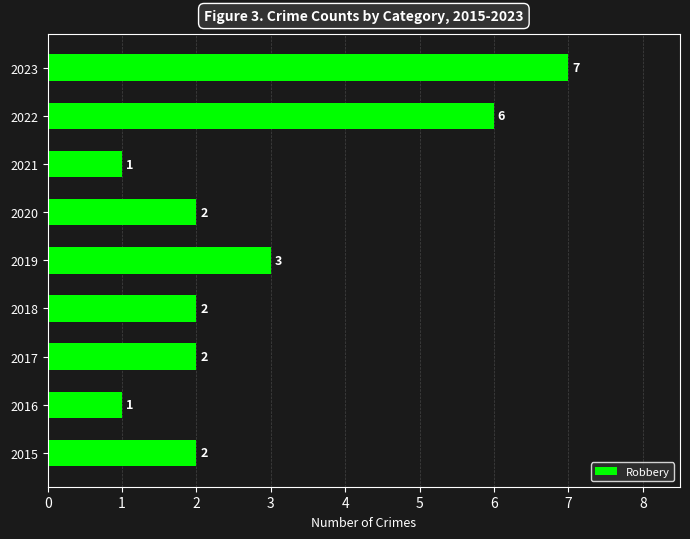

The value at 2023 is 10. True or false?

False